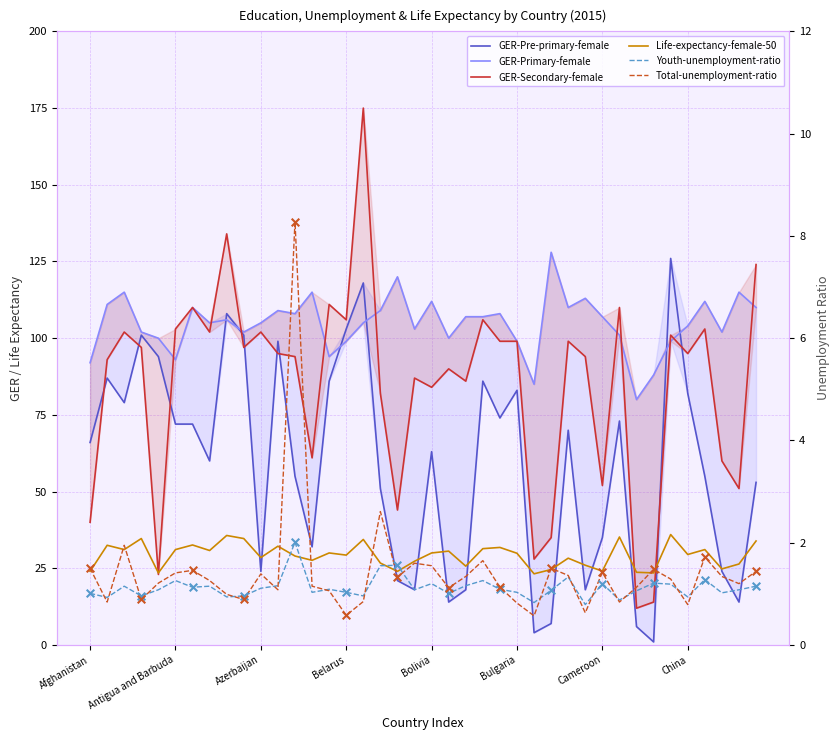

Which series reaches the minimum Y coordinate?

Total-unemployment-ratio